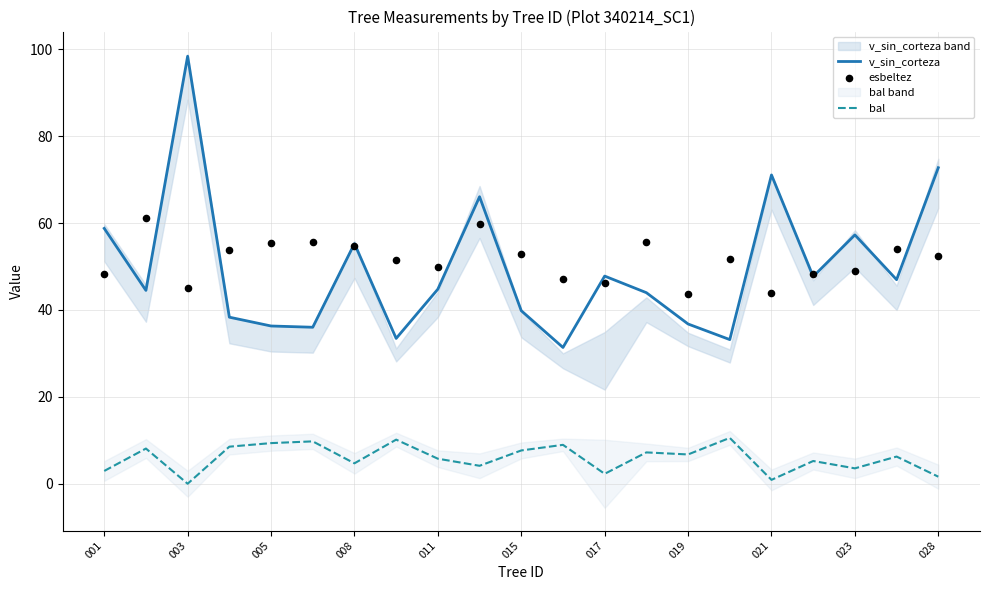

At how many categories does at least one series exceed 33?

21